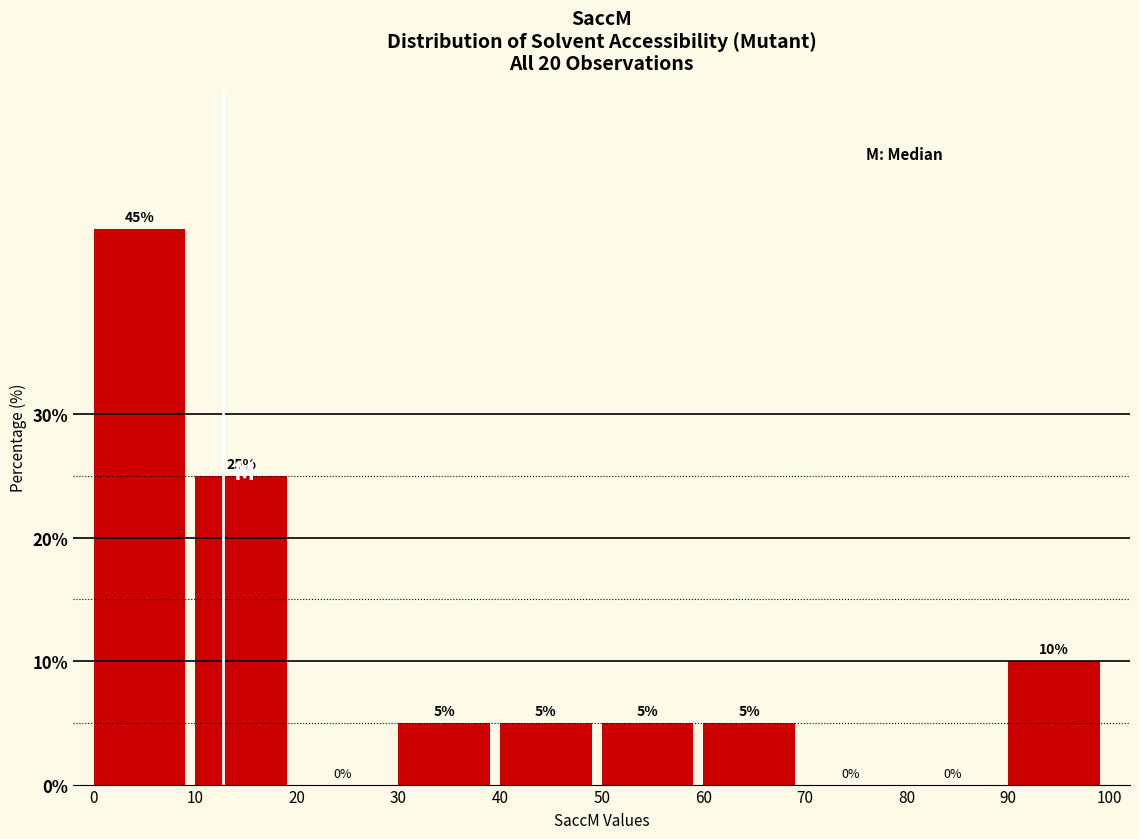

Reading left to right, list every bar in this chart as the range it spans on the x-axis followed by its height.

0 to 10: 45
10 to 20: 25
20 to 30: 0
30 to 40: 5
40 to 50: 5
50 to 60: 5
60 to 70: 5
70 to 80: 0
80 to 90: 0
90 to 100: 10